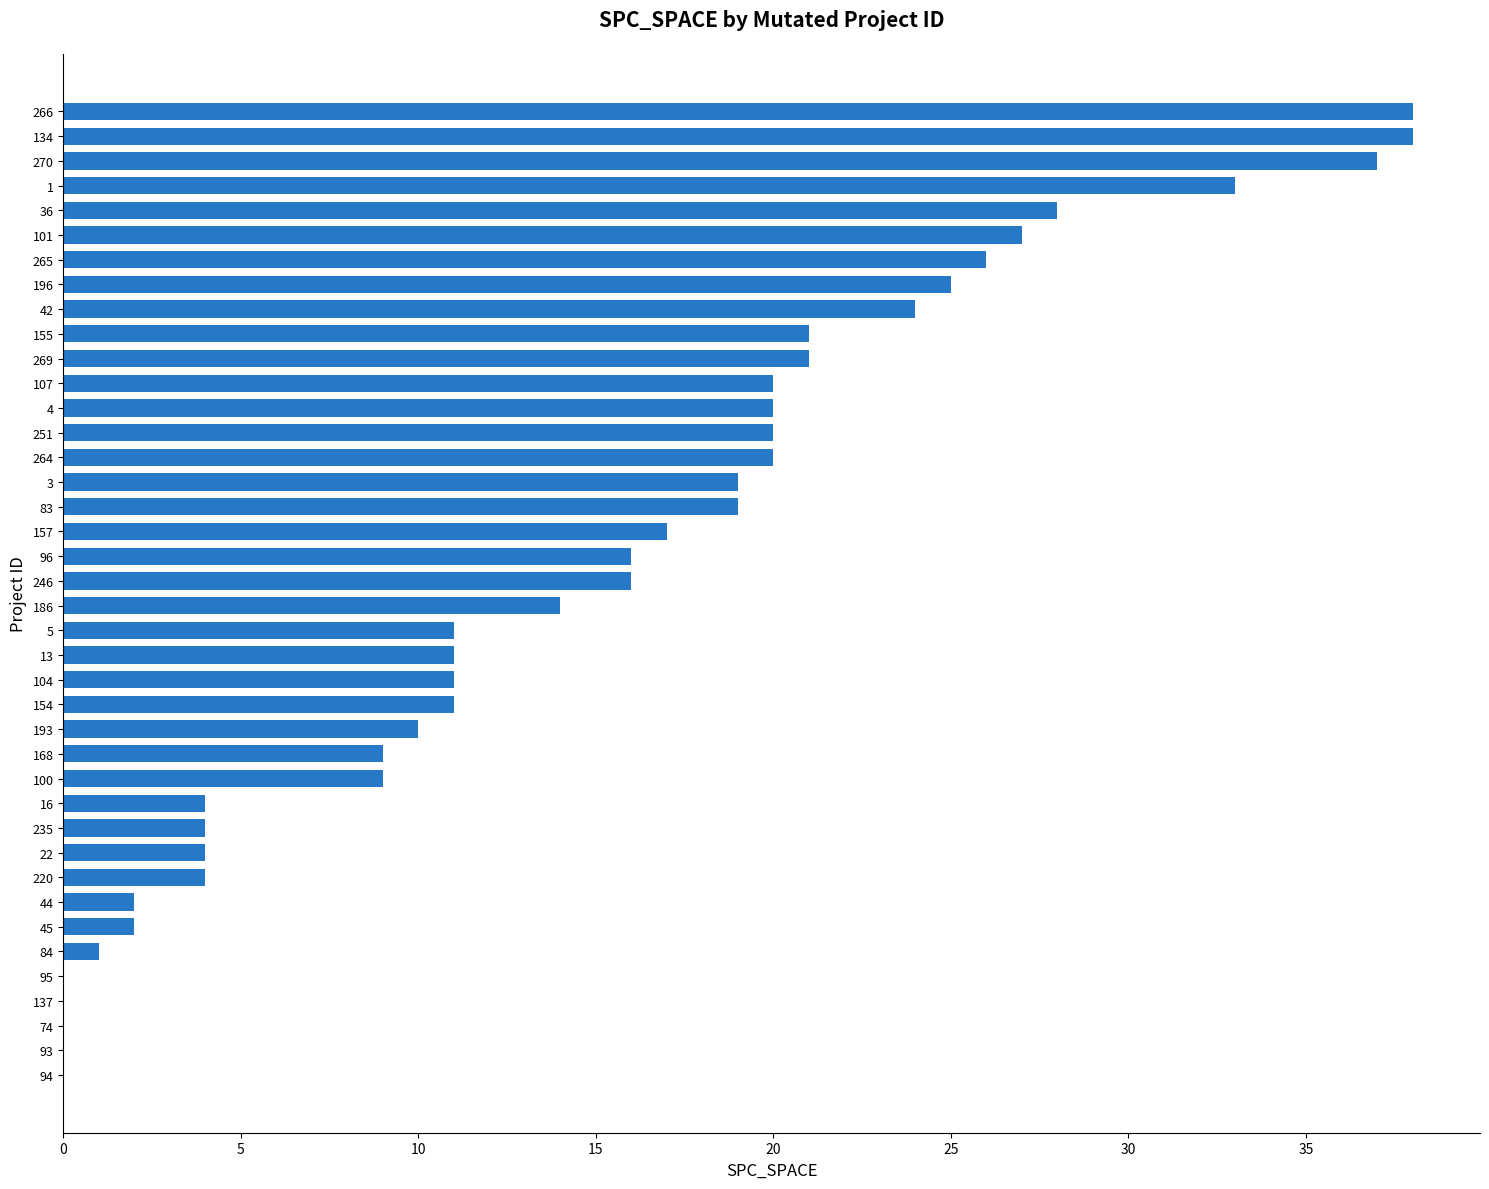

True or false: the data shows 28 at 4.

False